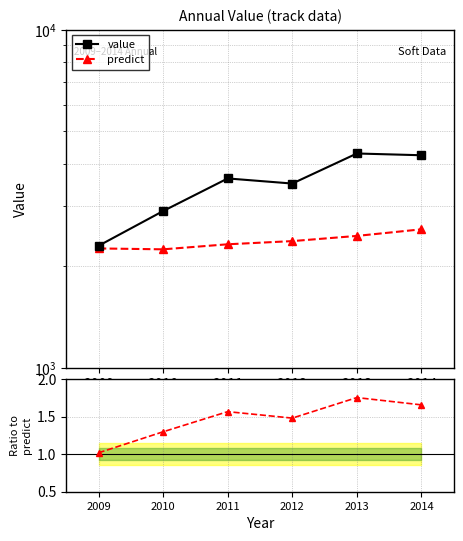

Where is the first local maximum for value?

2011